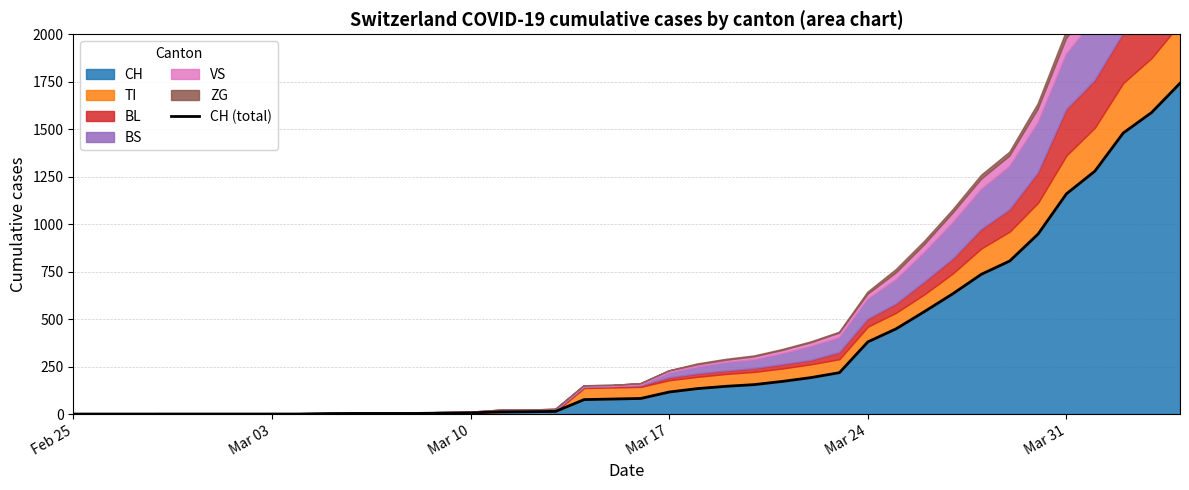

What is the maximum value for CH?

1742